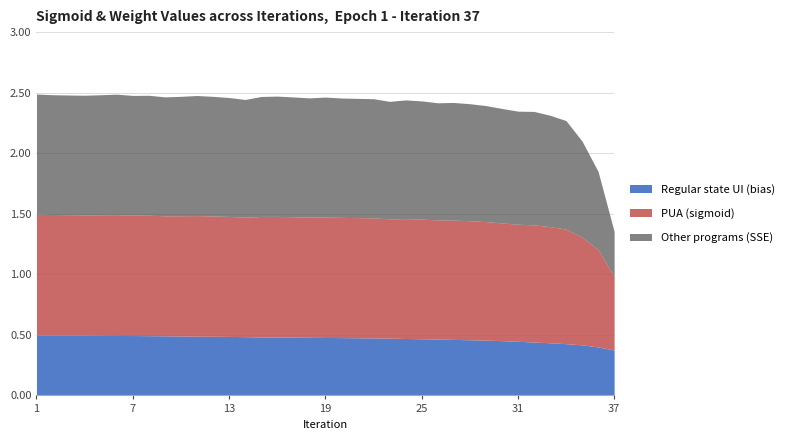

Is the value of Other programs (SSE) at 12 greater than the value of PUA (sigmoid) at 18?

No